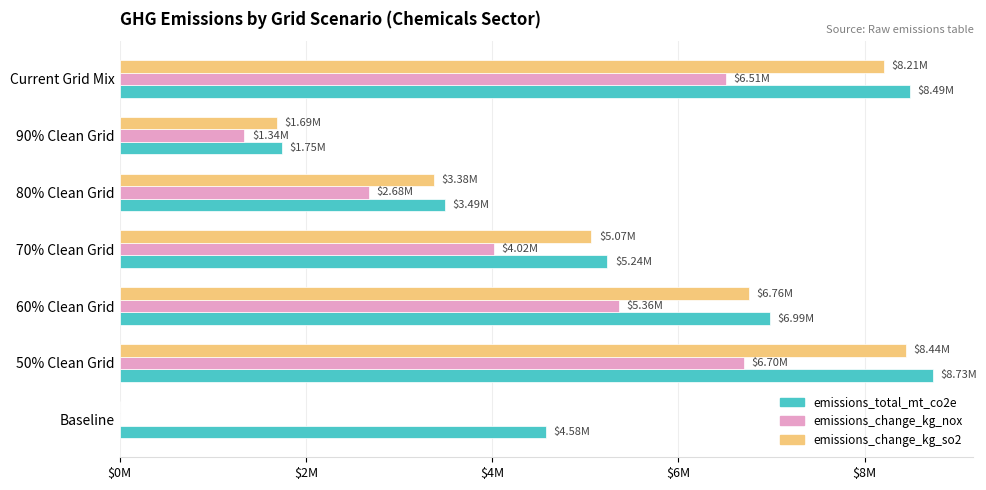

What is the difference between the maximum and second lowest values in the emissions_change_kg_so2 series?

6755550.2